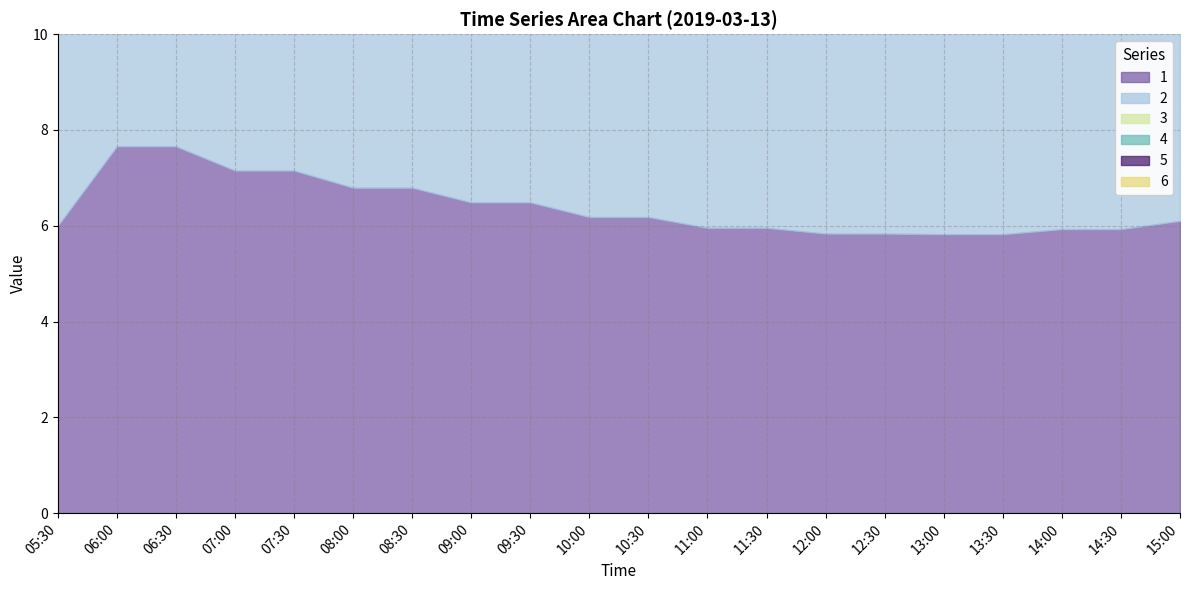

List the labels in order of 3 value, smallest first.

13:30, 13:00, 12:00, 12:30, 14:00, 14:30, 11:00, 11:30, 05:30, 15:00, 10:00, 10:30, 09:00, 09:30, 08:00, 08:30, 07:30, 07:00, 06:00, 06:30